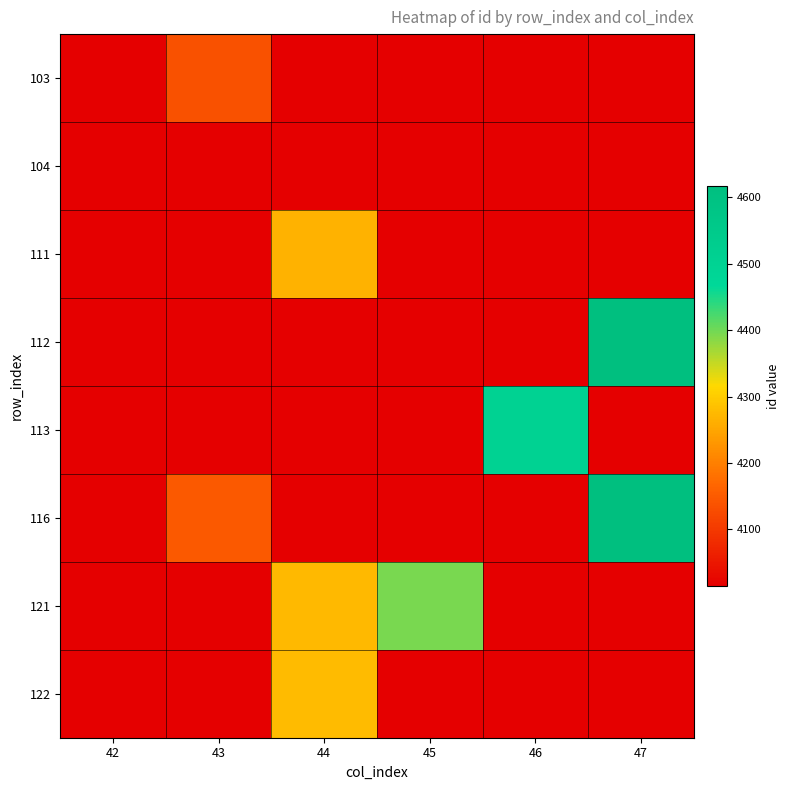

What is the total value across all series at 45?

32500